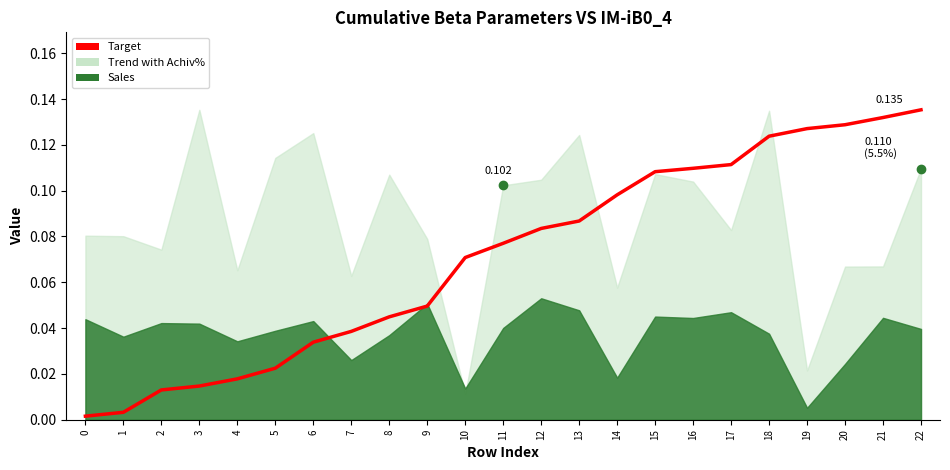

Does the chart display data point markers on the line(s)?

No